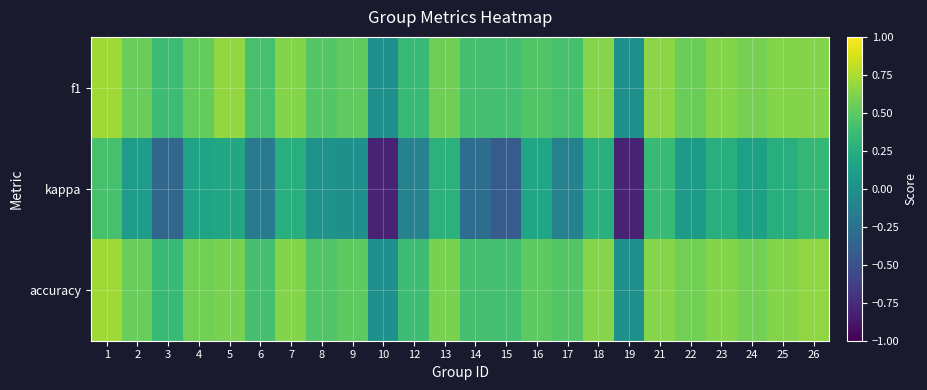

Reading left to right, what are all the values shown in this chart?

f1: 1=0.7	2=0.5	3=0.4	4=0.5	5=0.7	6=0.4	7=0.6	8=0.5	9=0.5	10=0.0	12=0.3	13=0.6	14=0.4	15=0.4	16=0.5	17=0.4	18=0.6	19=0.0	21=0.6	22=0.6	23=0.6	24=0.6	25=0.6	26=0.6
kappa: 1=0.4	2=0.1	3=-0.3	4=0.2	5=0.2	6=-0.2	7=0.2	8=0.0	9=0.0	10=-0.8	12=-0.1	13=0.3	14=-0.3	15=-0.4	16=0.2	17=-0.1	18=0.3	19=-0.8	21=0.4	22=0.1	23=0.3	24=0.1	25=0.2	26=0.3
accuracy: 1=0.7	2=0.5	3=0.4	4=0.6	5=0.6	6=0.4	7=0.6	8=0.5	9=0.5	10=0.0	12=0.4	13=0.6	14=0.4	15=0.4	16=0.5	17=0.5	18=0.6	19=0.0	21=0.6	22=0.6	23=0.6	24=0.6	25=0.6	26=0.7